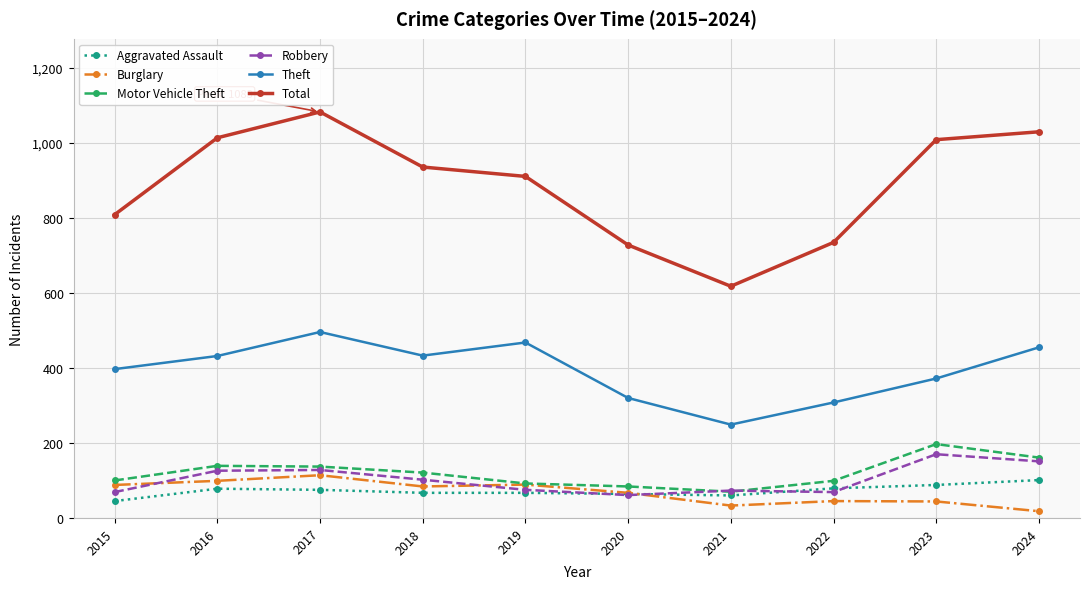

At which category does Burglary reach its first local peak?

2017